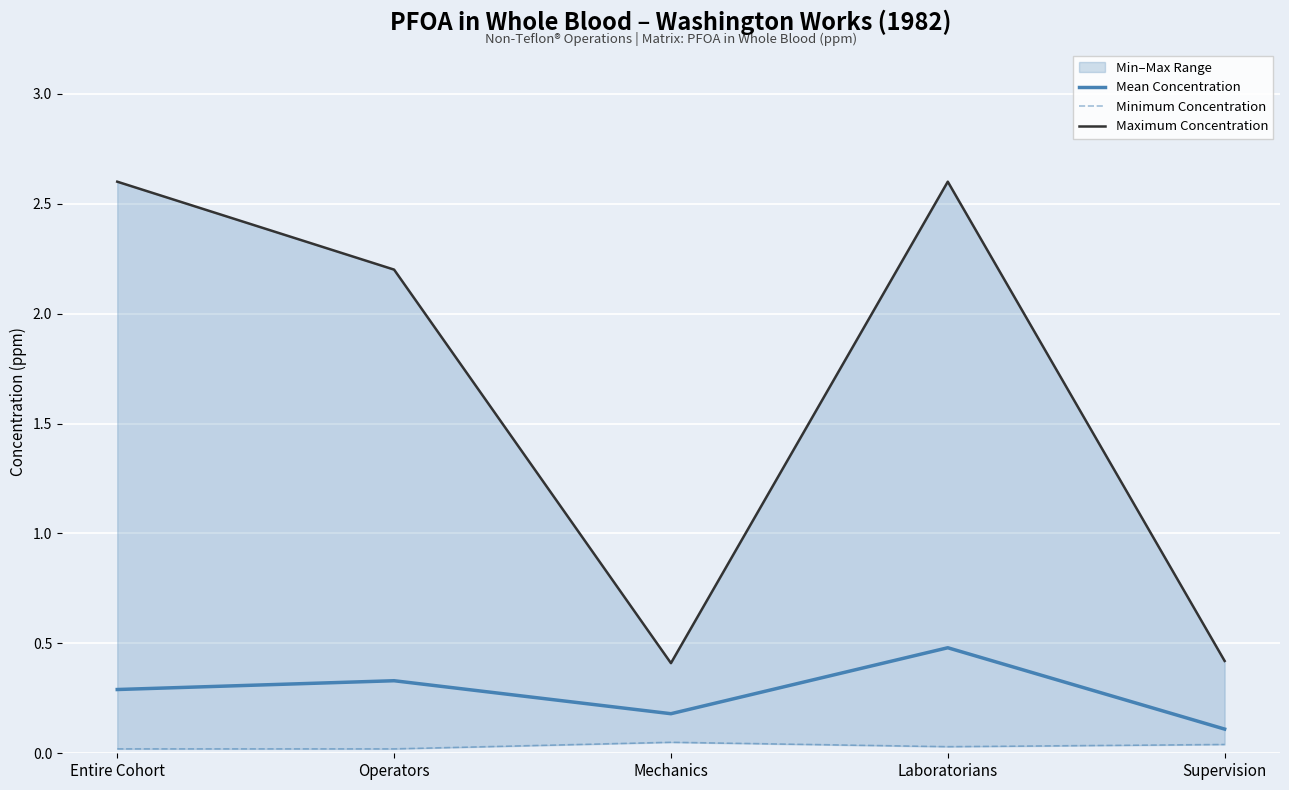

Rank the categories by Minimum Concentration value from highest to lowest.

Mechanics, Supervision, Laboratorians, Entire Cohort, Operators